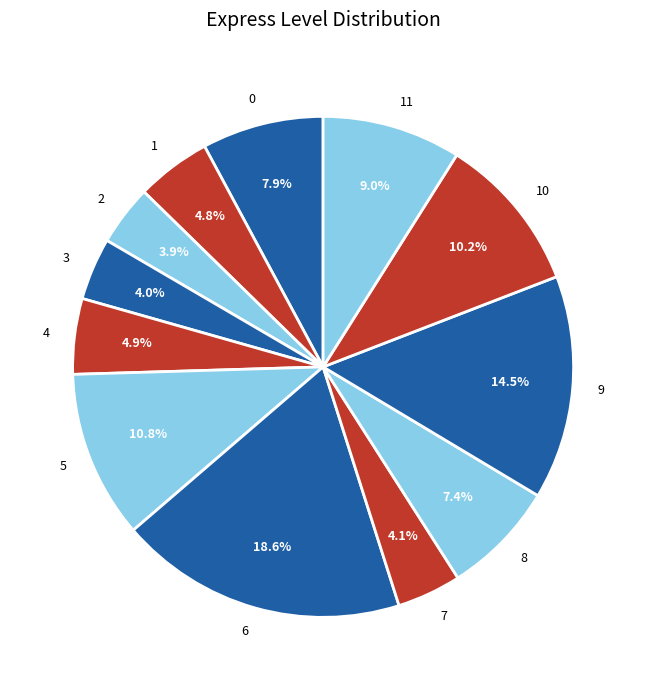

Count the number of slices in the pie.

12